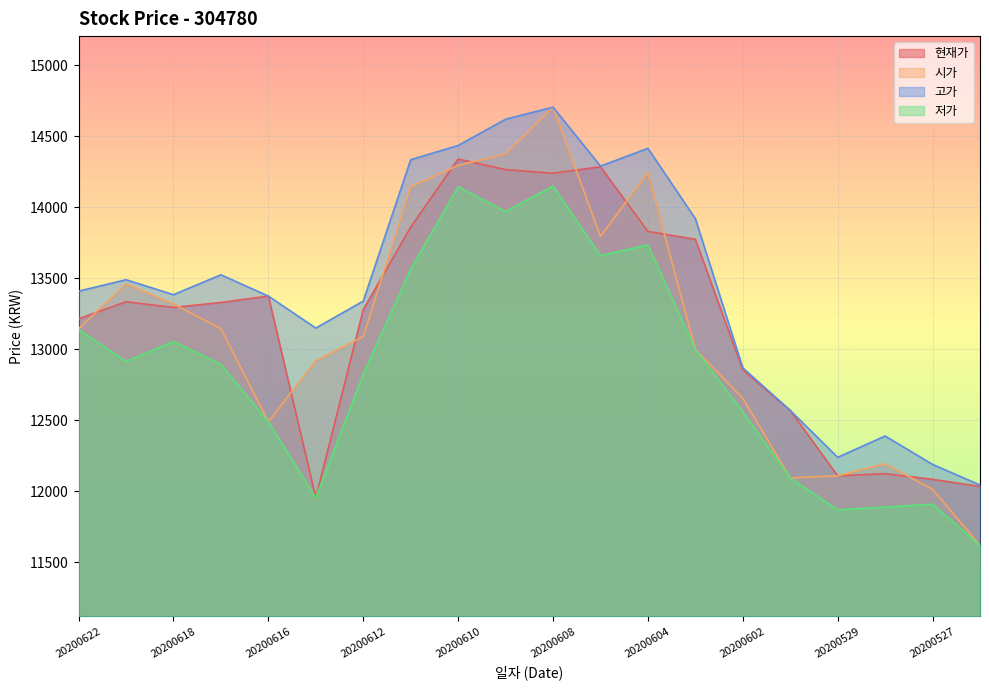

Between 20200603 and 20200618, which is larger?

20200603